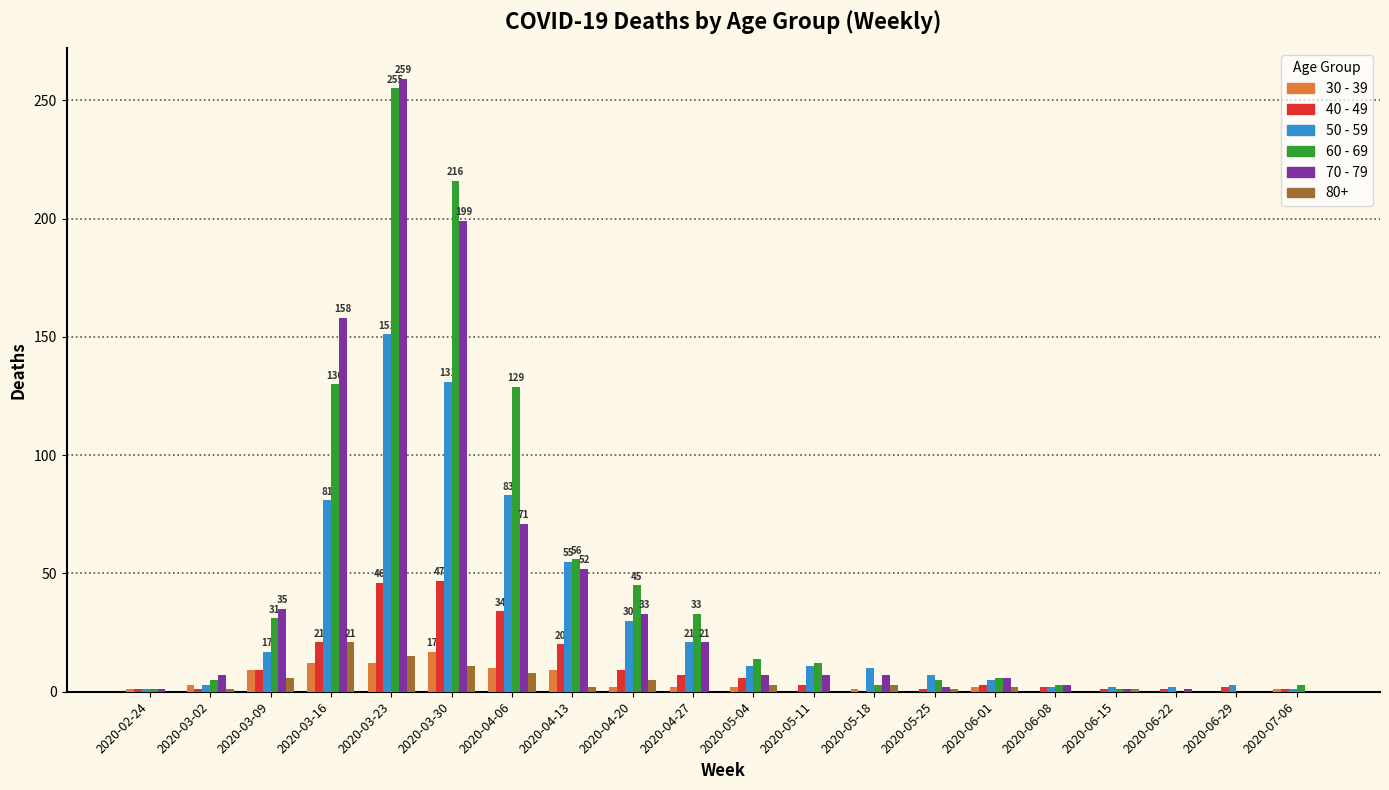

At which category is the sum across all series the highest?

2020-03-23